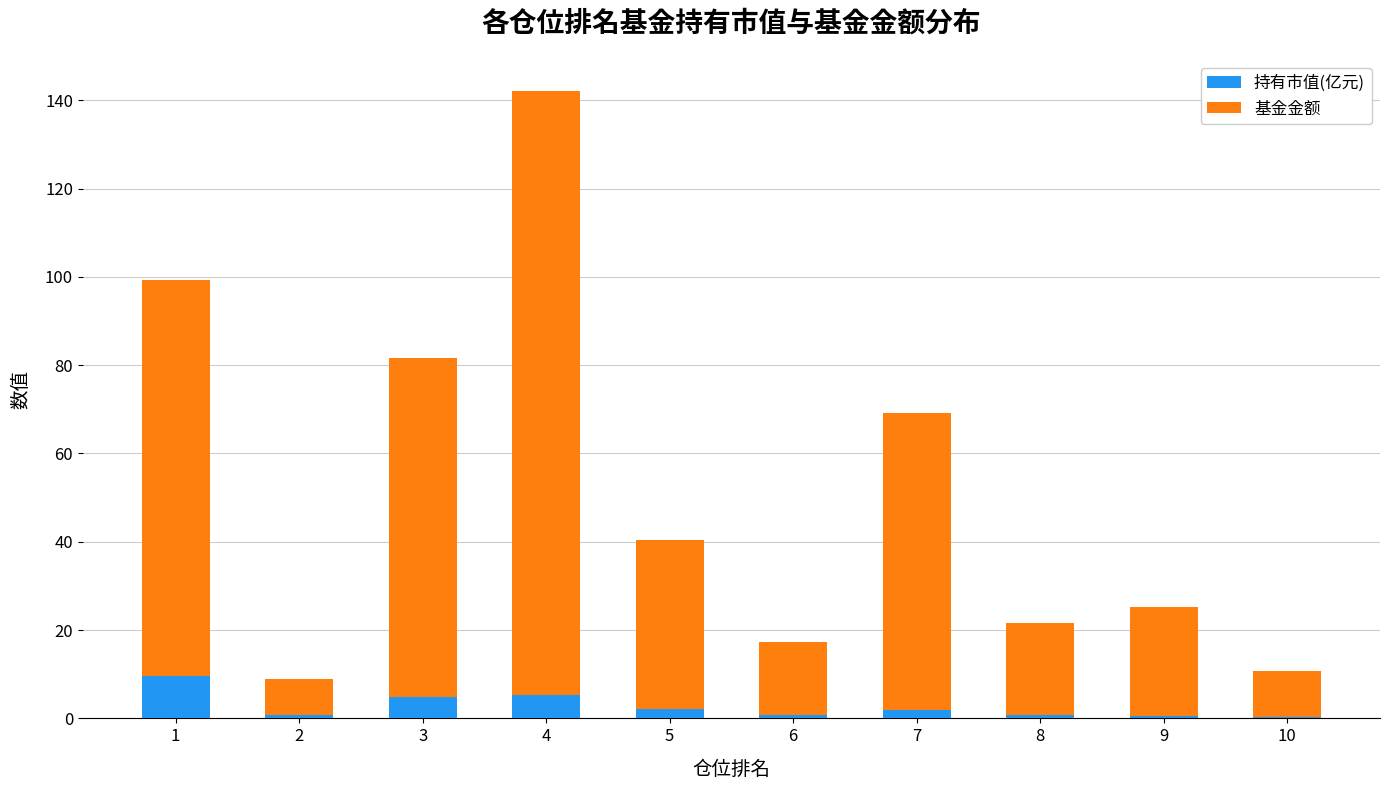

What is the sum of all 持有市值(亿元) values?

27.0